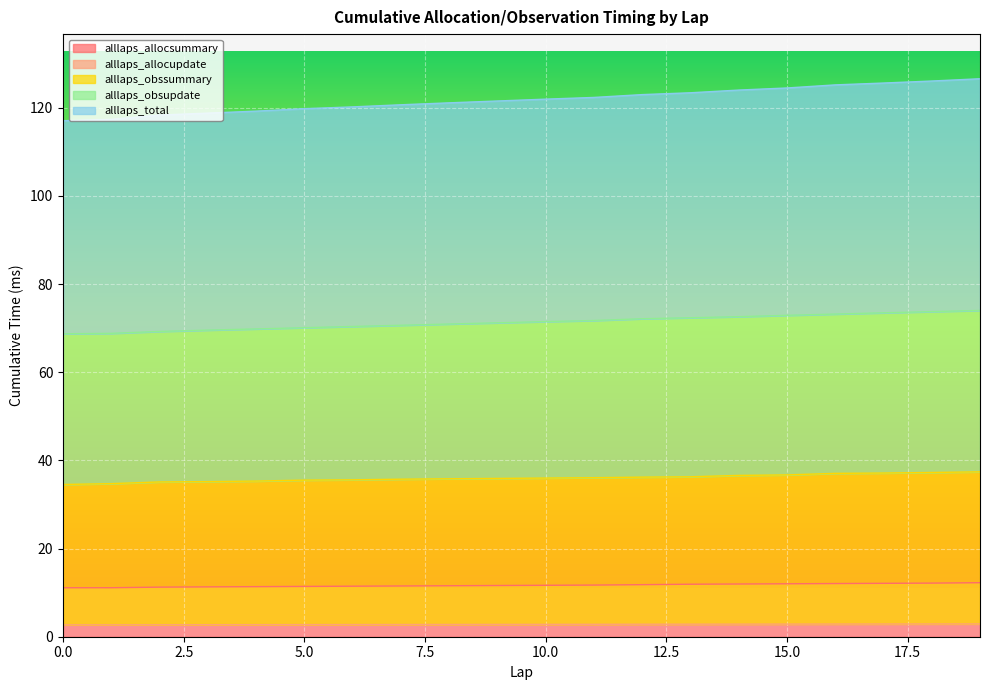

Reading left to right, transcribe all the data shown in this chart.

alllaps_allocsummary: 0=11.1	1=11.1	2=11.2	3=11.3	4=11.4	5=11.4	6=11.5	7=11.5	8=11.6	9=11.6	10=11.7	11=11.7	12=11.8	13=11.9	14=12.0	15=12.0	16=12.1	17=12.1	18=12.2	19=12.3
alllaps_allocupdate: 0=2.7	1=2.7	2=2.7	3=2.7	4=2.7	5=2.7	6=2.8	7=2.8	8=2.8	9=2.8	10=2.8	11=2.8	12=2.8	13=2.8	14=2.9	15=2.9	16=2.9	17=2.9	18=2.9	19=2.9
alllaps_obssummary: 0=34.5	1=34.7	2=35.1	3=35.2	4=35.3	5=35.5	6=35.6	7=35.7	8=35.8	9=35.9	10=36.0	11=36.1	12=36.2	13=36.3	14=36.6	15=36.7	16=37.1	17=37.1	18=37.3	19=37.4
alllaps_obsupdate: 0=68.7	1=68.8	2=69.3	3=69.6	4=69.8	5=70.1	6=70.4	7=70.7	8=70.9	9=71.2	10=71.5	11=71.7	12=72.1	13=72.4	14=72.6	15=72.9	16=73.2	17=73.5	18=73.8	19=74.0
alllaps_total: 0=117.1	1=117.4	2=118.3	3=118.8	4=119.2	5=119.8	6=120.2	7=120.7	8=121.1	9=121.5	10=122.0	11=122.3	12=123.0	13=123.4	14=124.0	15=124.5	16=125.2	17=125.6	18=126.1	19=126.6